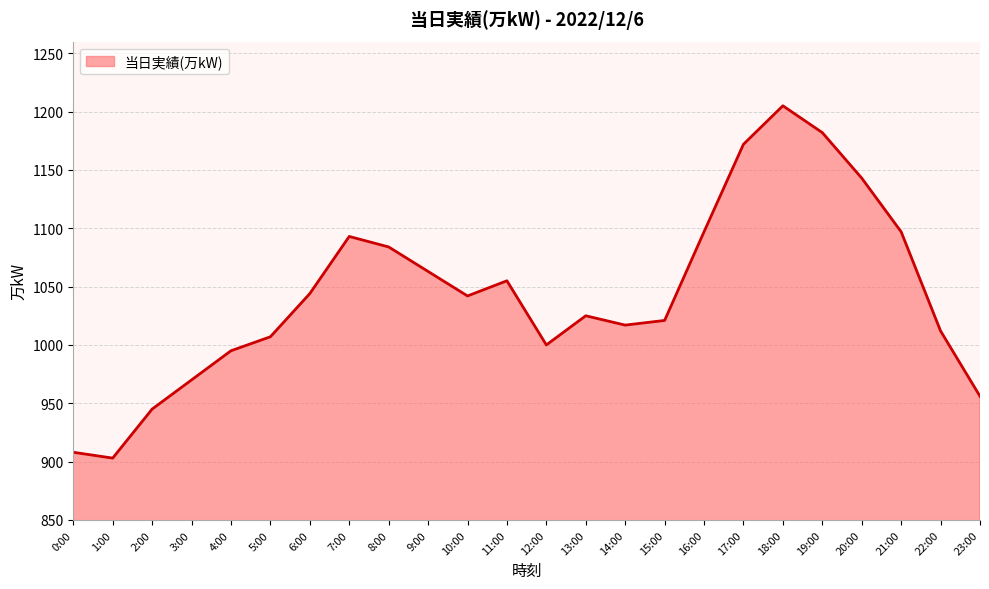

Is it true that the value at 9:00 is 1564?

False